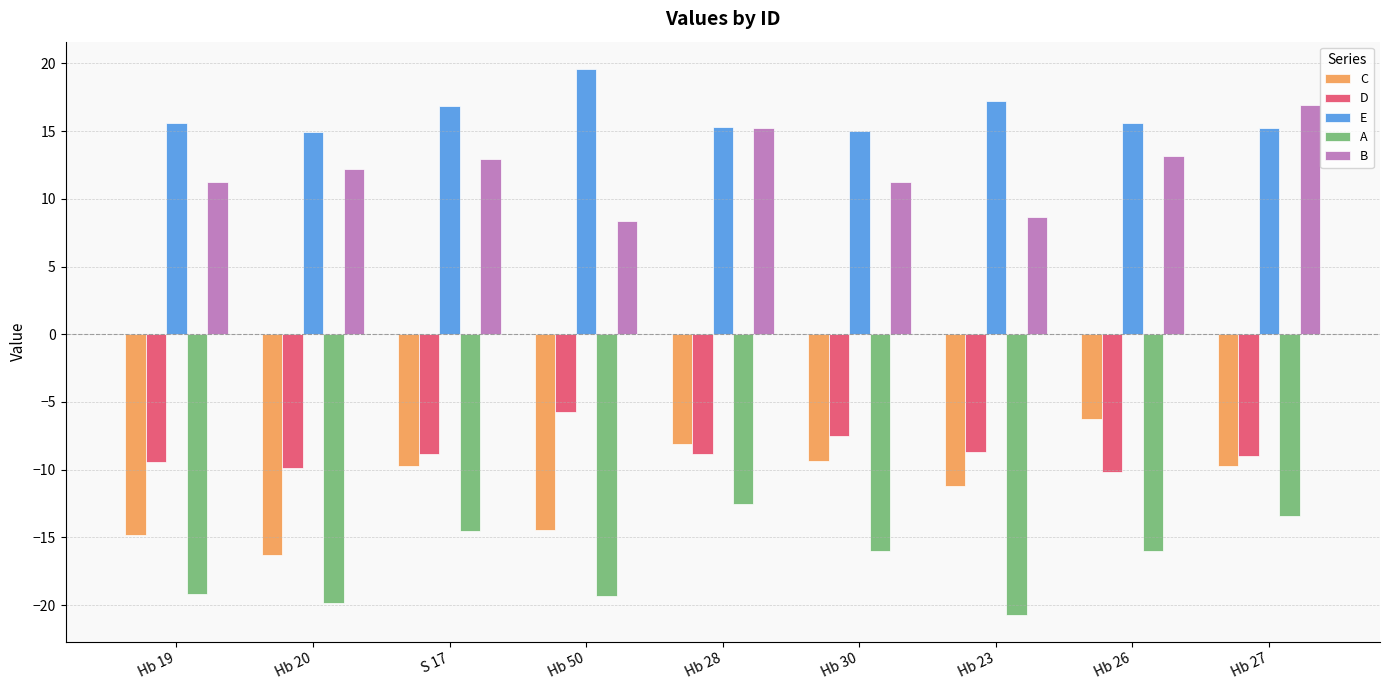

What is the total value across all series at Hb 30?

-6.6